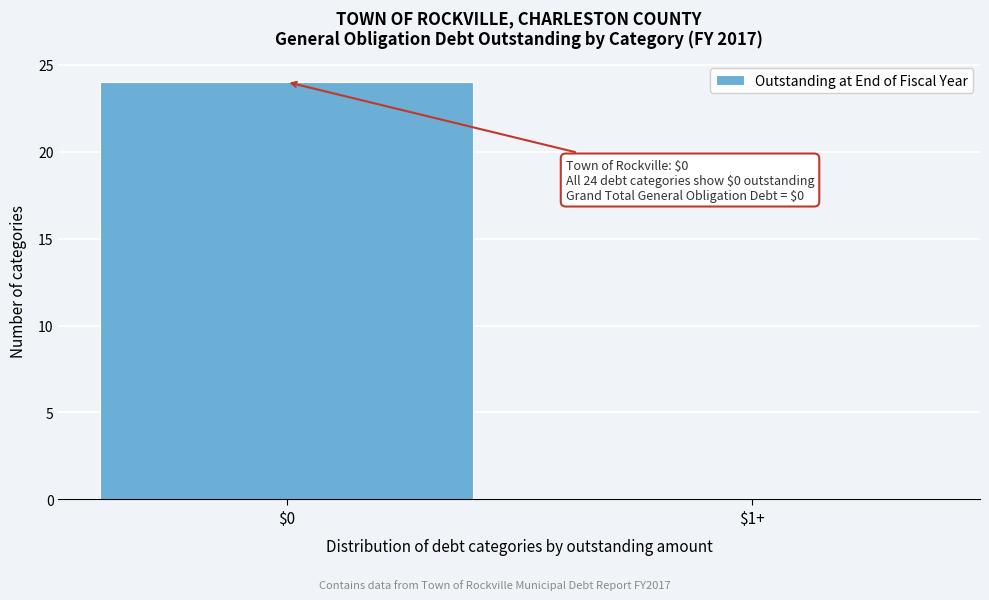

What is the greatest value displayed?

24